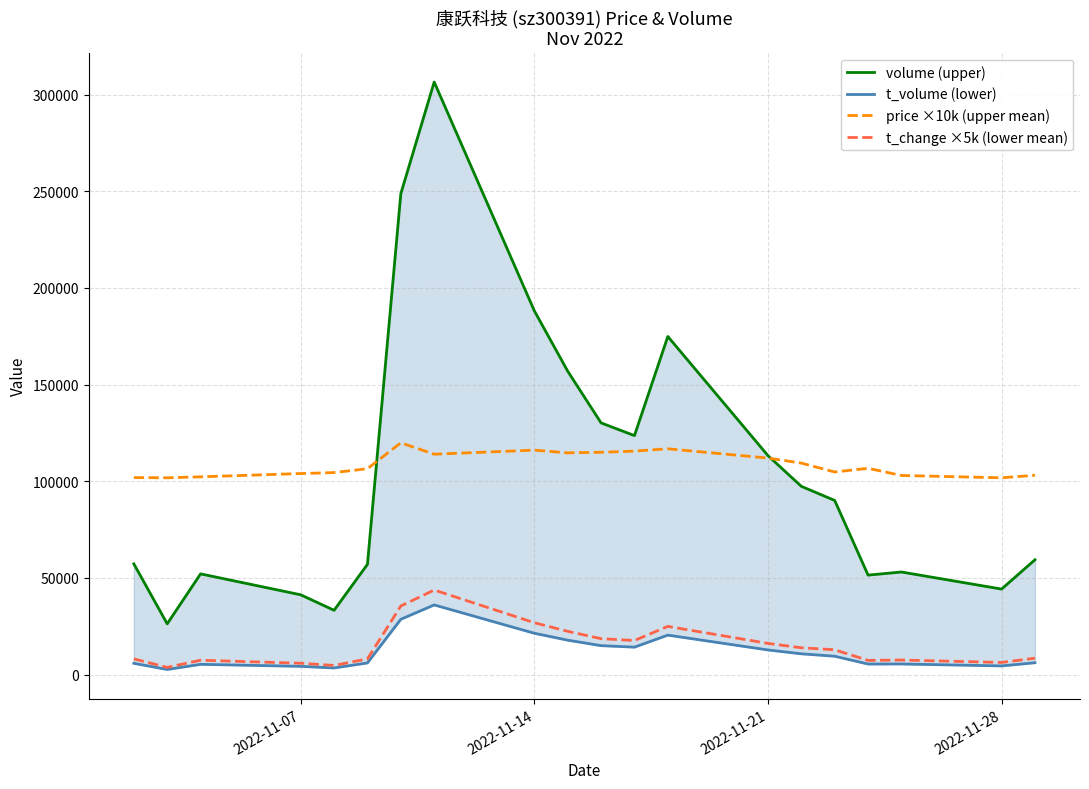

True or false: t_volume (lower) and price ×10k (upper mean) cross at least once.

False